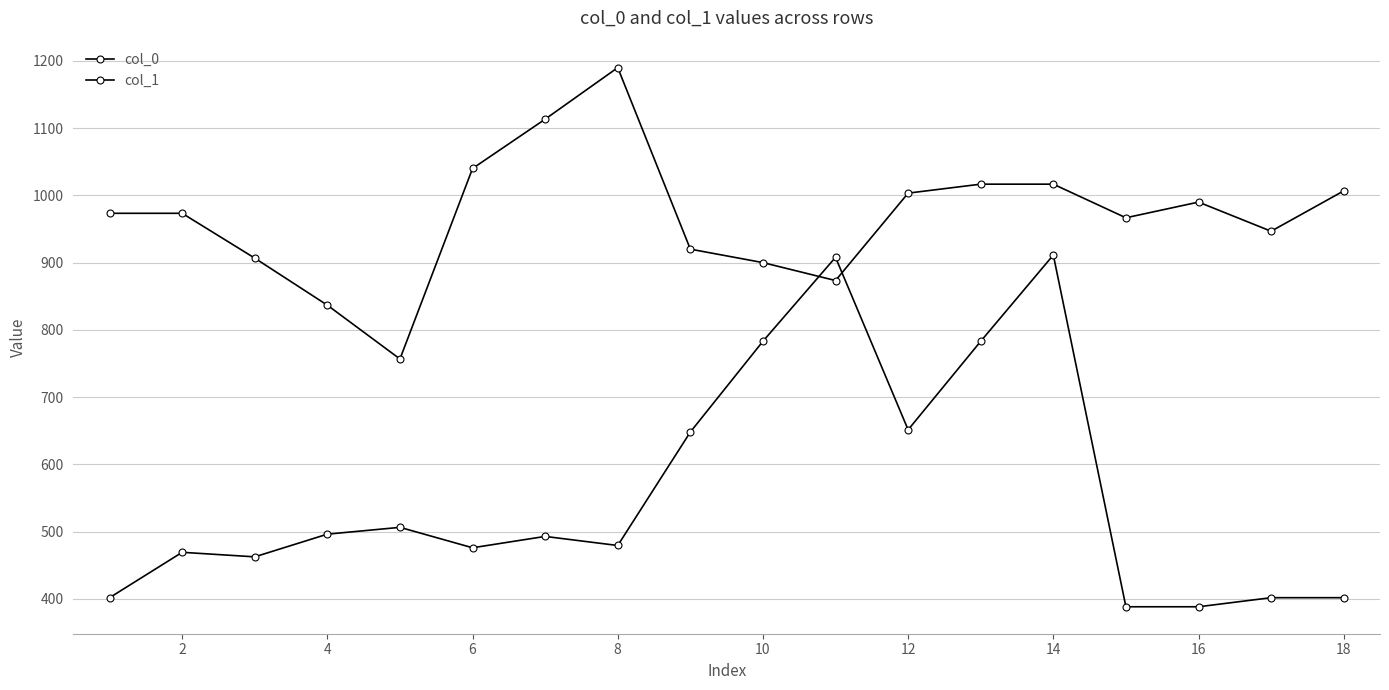

Count the number of data series in this chart.

2